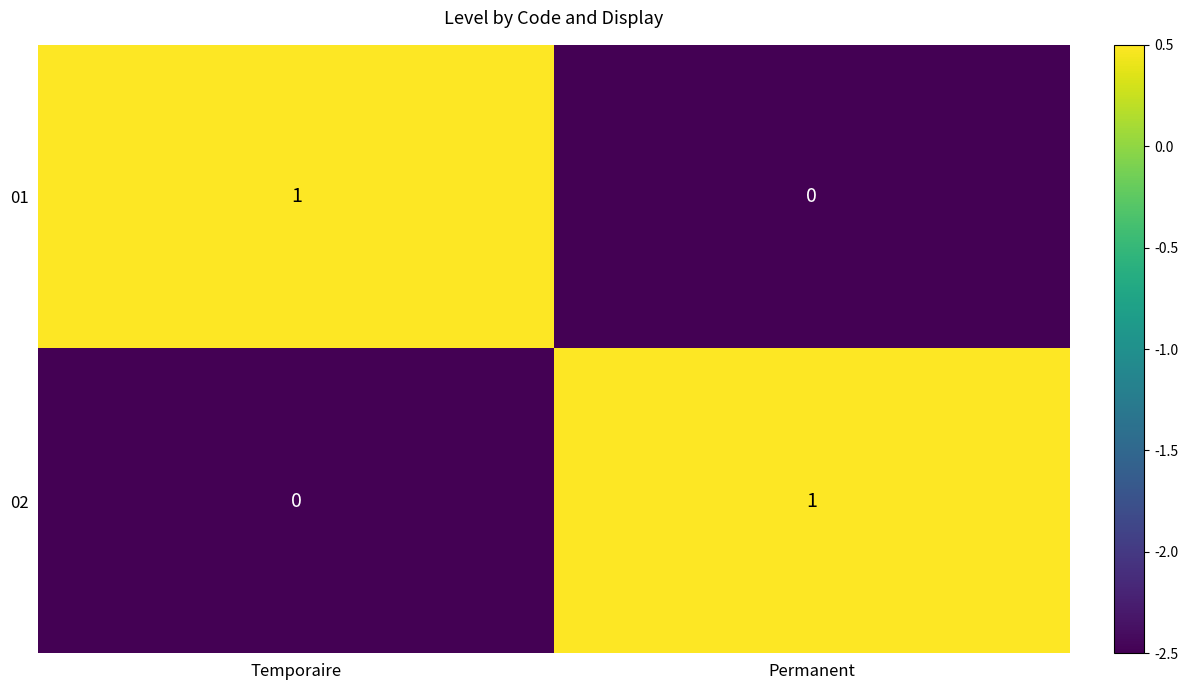

At which label does 02 reach its peak?

Permanent